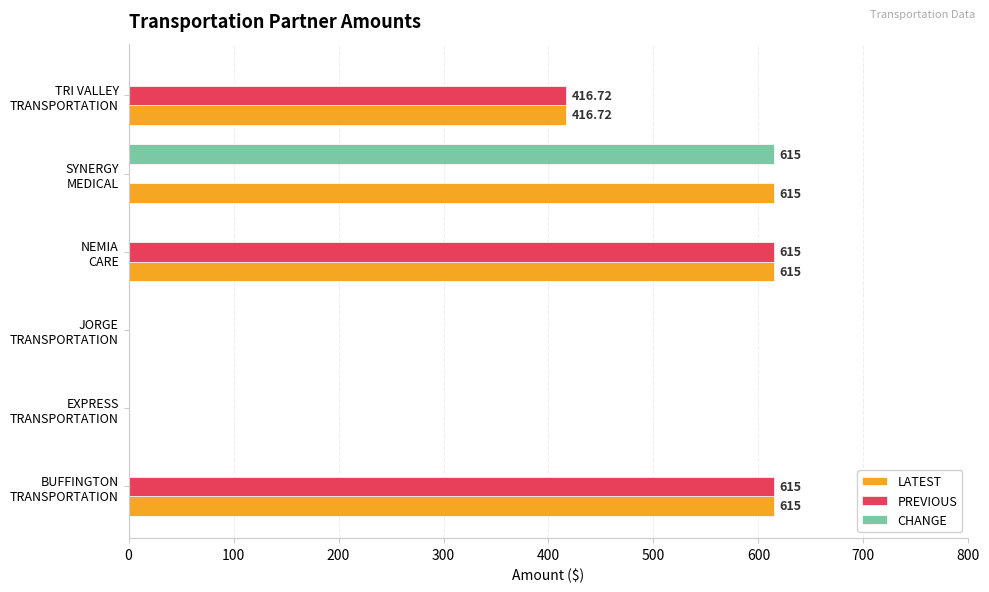

How many categories are shown in the chart?

6